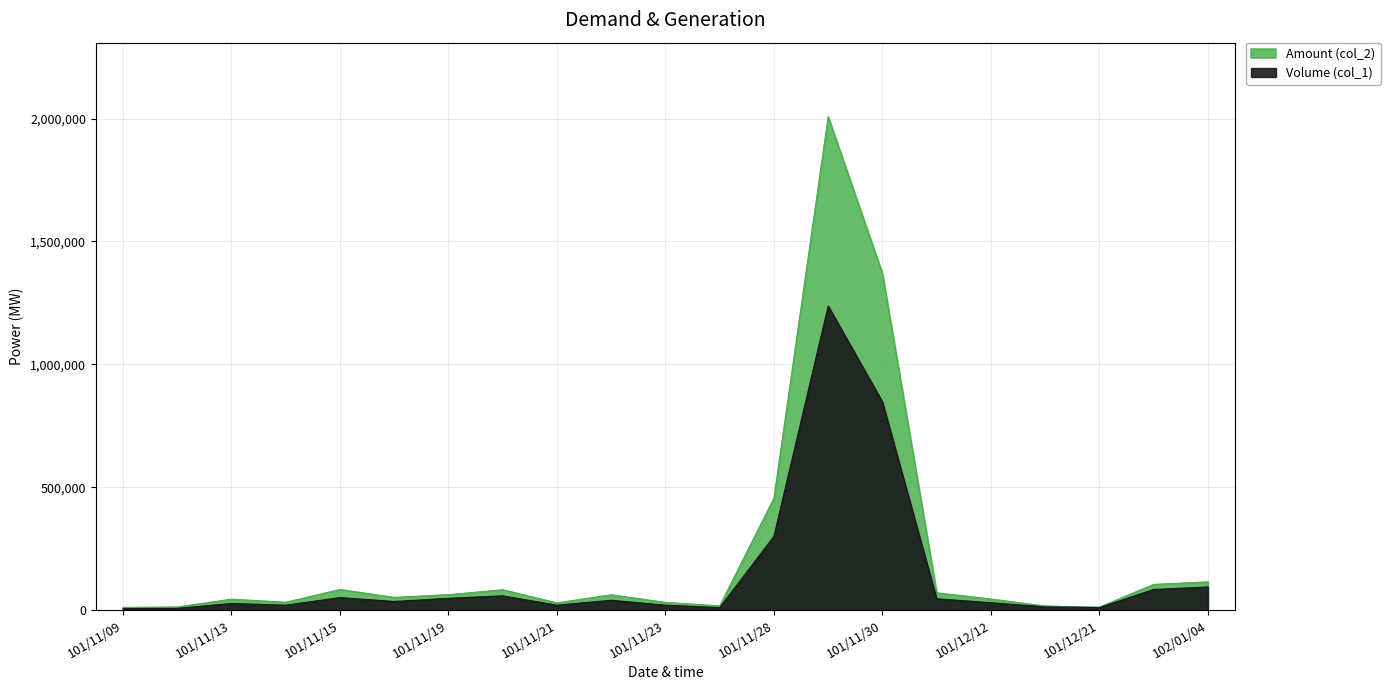

How many categories are shown in the chart?

21